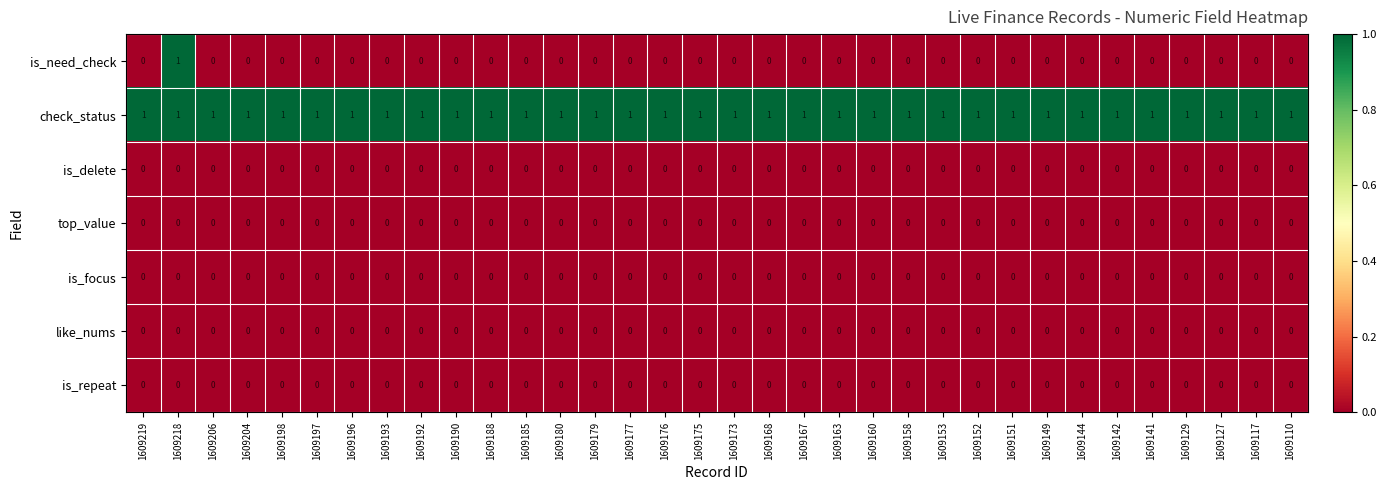

At how many categories does at least one series exceed 0?

34